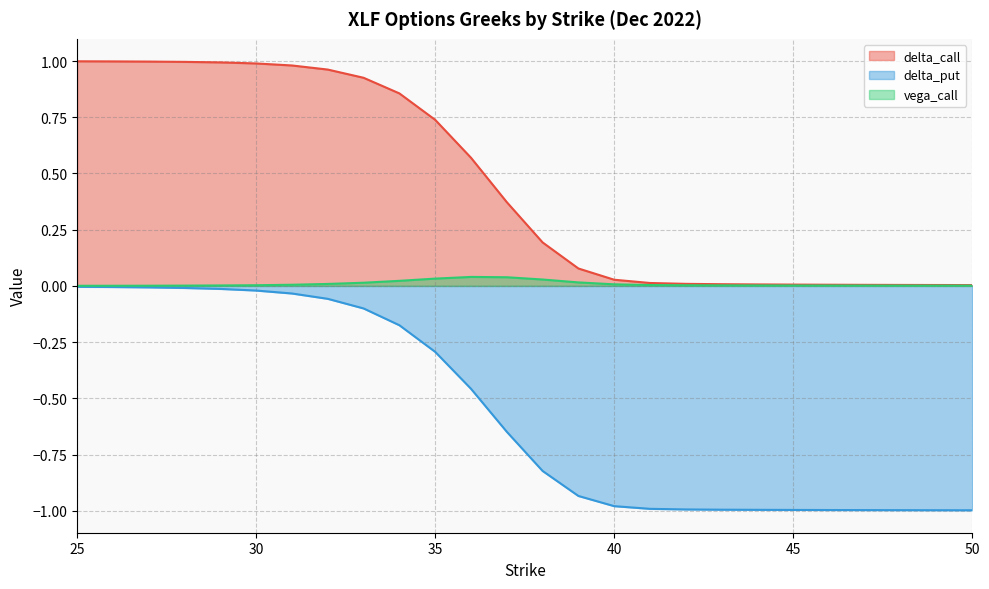

What is the value of the delta_call point at the 6th from the left?

1.0